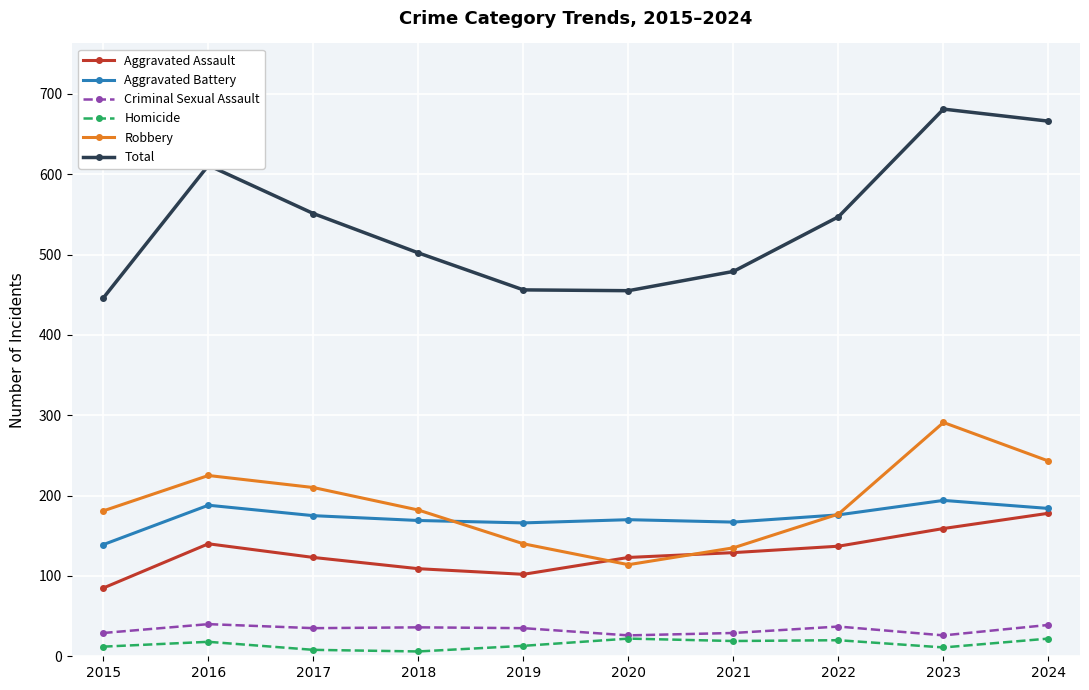

True or false: Aggravated Battery and Total intersect in this chart.

False